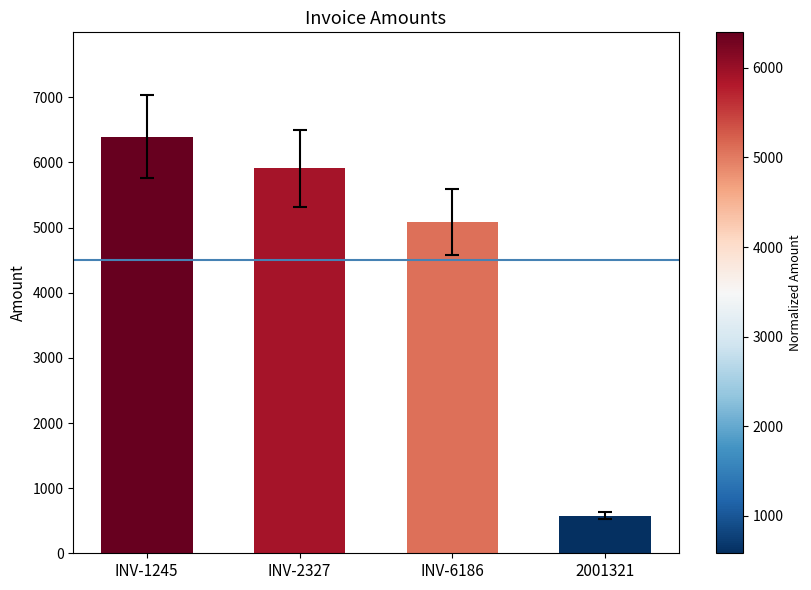

Which has a higher value, INV-6186 or 2001321?

INV-6186